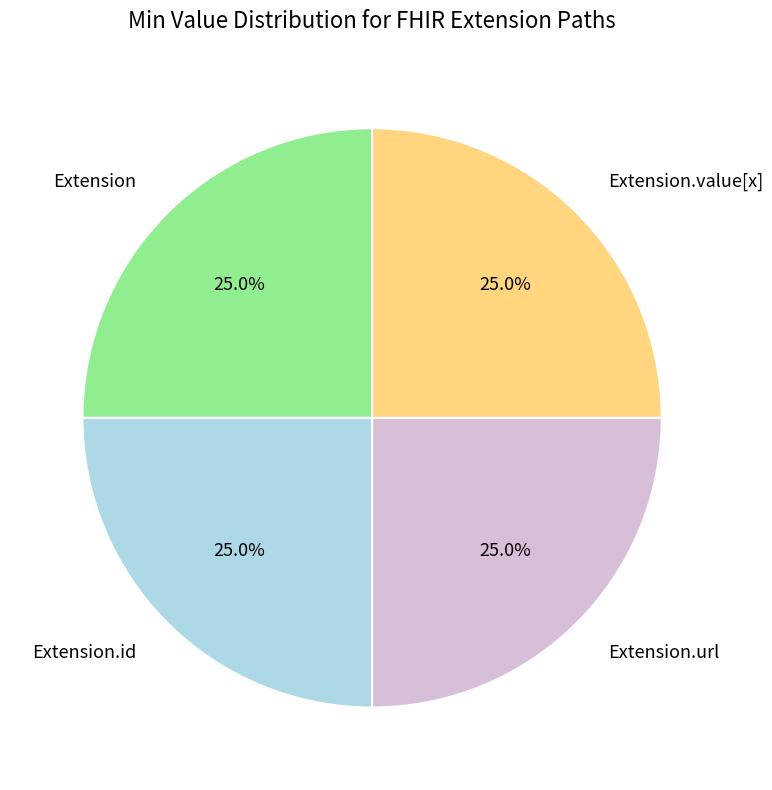

Does any single category account for the majority?

No